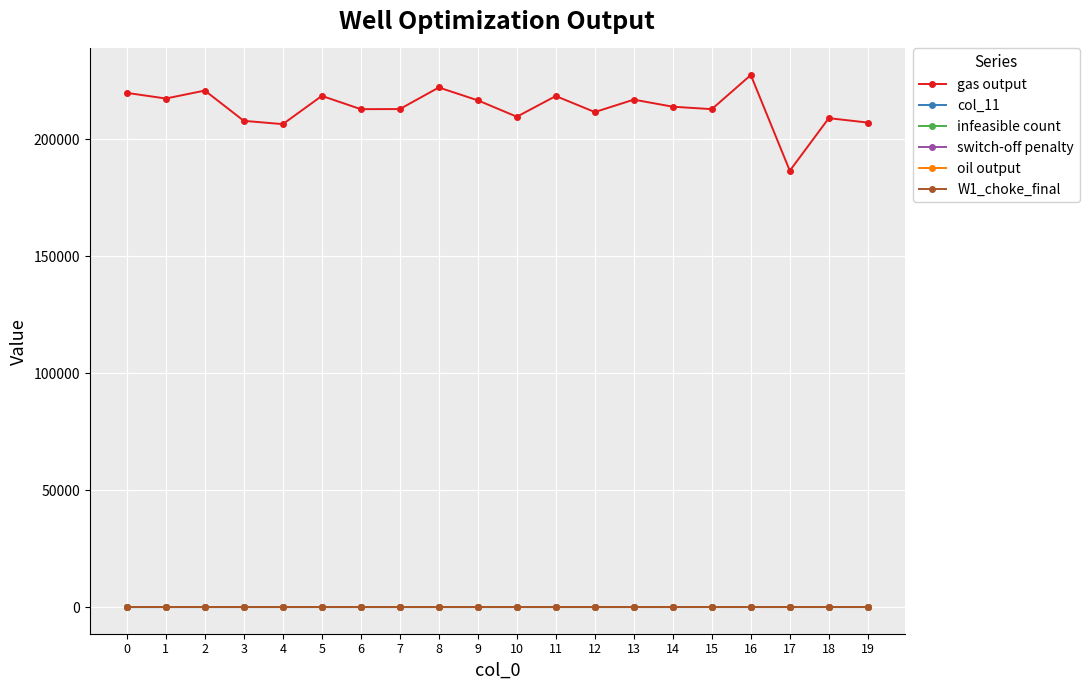

How many categories are shown in the chart?

20